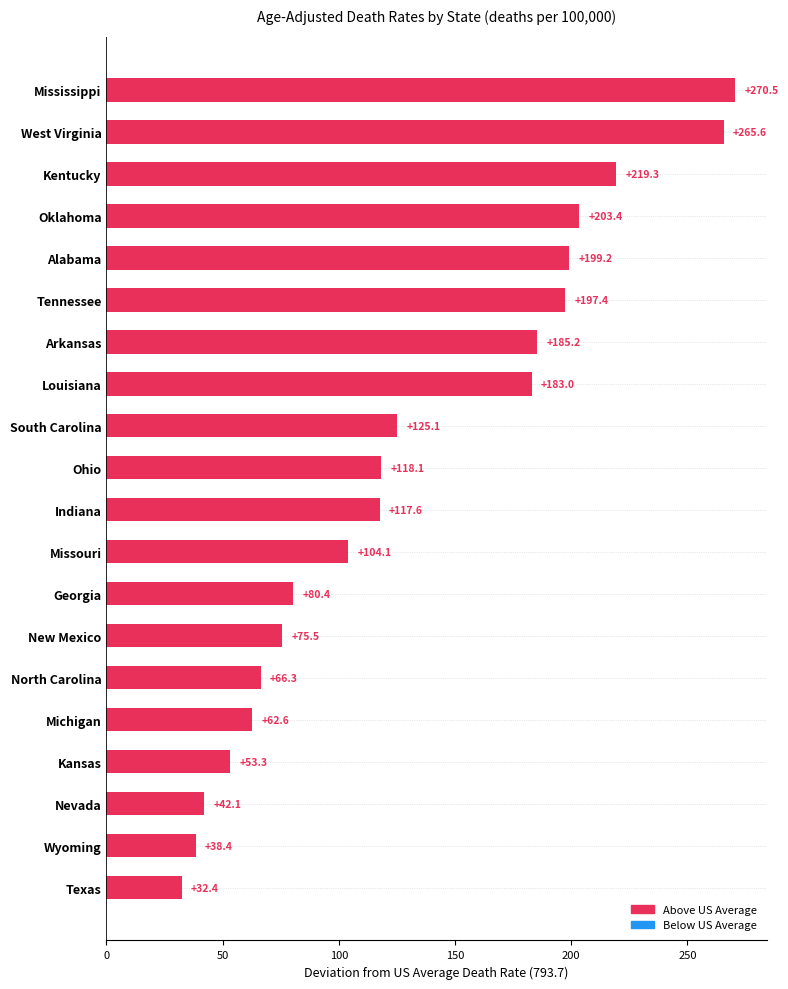

Are the bars horizontal?

Yes